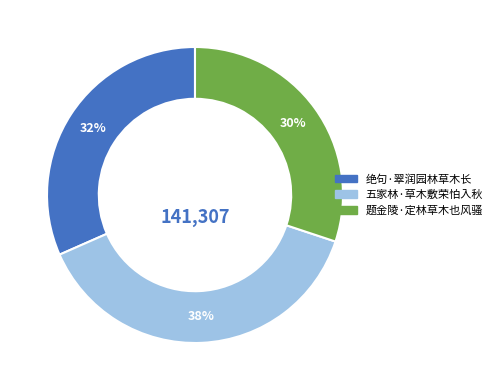

What is the ratio of the value at 五家林·草木敷荣怕入秋 to the value at 题金陵·定林草木也风骚?

1.3